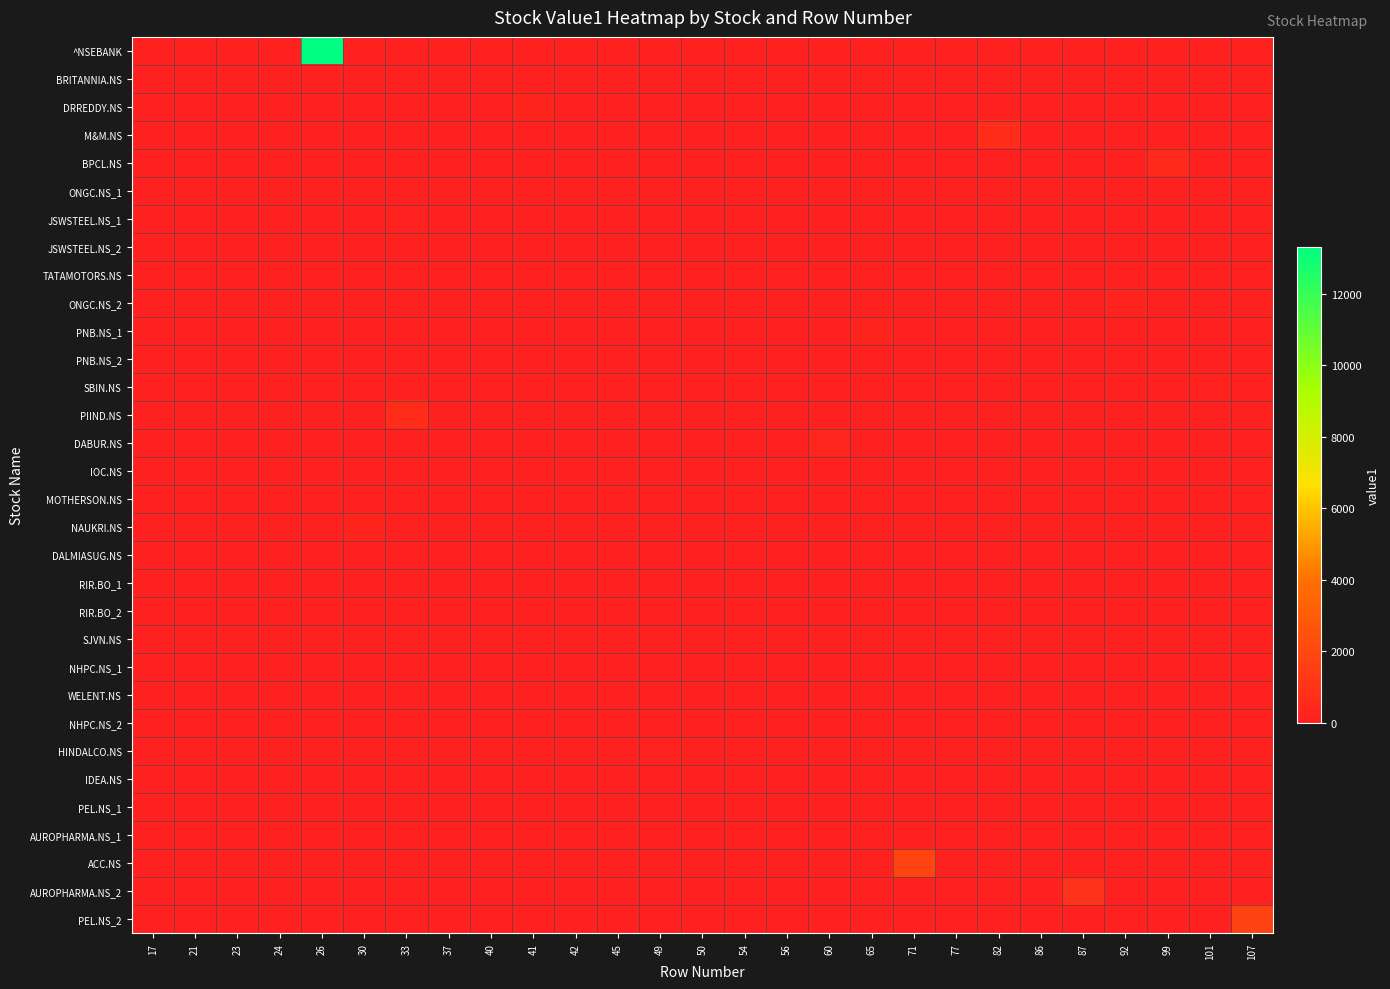

Reading left to right, list all the values displayed in this chart.

^NSEBANK: 17=0.0	21=0.0	23=0.0	24=0.0	26=13303.6	30=0.0	33=0.0	37=0.0	40=0.0	41=0.0	42=0.0	45=0.0	49=0.0	50=0.0	54=0.0	56=0.0	60=0.0	65=0.0	71=0.0	77=0.0	82=0.0	86=0.0	87=0.0	92=0.0	99=0.0	101=0.0	107=0.0
BRITANNIA.NS: 17=0.0	21=0.0	23=0.0	24=0.0	26=46.2	30=0.0	33=0.0	37=0.0	40=0.0	41=0.0	42=0.0	45=0.0	49=0.0	50=0.0	54=0.0	56=0.0	60=0.0	65=0.0	71=0.0	77=0.0	82=0.0	86=0.0	87=0.0	92=0.0	99=0.0	101=0.0	107=0.0
DRREDDY.NS: 17=0.0	21=0.0	23=0.0	24=0.0	26=0.0	30=0.0	33=0.0	37=0.0	40=0.0	41=299.5	42=0.0	45=0.0	49=0.0	50=0.0	54=0.0	56=0.0	60=0.0	65=0.0	71=0.0	77=0.0	82=0.0	86=0.0	87=0.0	92=0.0	99=0.0	101=0.0	107=0.0
M&M.NS: 17=0.0	21=0.0	23=0.0	24=0.0	26=0.0	30=0.0	33=0.0	37=0.0	40=0.0	41=0.0	42=0.0	45=0.0	49=0.0	50=0.0	54=0.0	56=0.0	60=0.0	65=0.0	71=0.0	77=0.0	82=716.8	86=0.0	87=0.0	92=0.0	99=0.0	101=0.0	107=0.0
BPCL.NS: 17=0.0	21=0.0	23=0.0	24=0.0	26=0.0	30=0.0	33=0.0	37=0.0	40=0.0	41=0.0	42=0.0	45=0.0	49=0.0	50=0.0	54=0.0	56=0.0	60=0.0	65=0.0	71=0.0	77=0.0	82=0.0	86=0.0	87=0.0	92=0.0	99=551.5	101=0.0	107=0.0
ONGC.NS_1: 17=0.0	21=10.6	23=0.0	24=0.0	26=0.0	30=0.0	33=0.0	37=0.0	40=0.0	41=0.0	42=0.0	45=0.0	49=0.0	50=0.0	54=0.0	56=0.0	60=0.0	65=0.0	71=0.0	77=0.0	82=0.0	86=0.0	87=0.0	92=0.0	99=0.0	101=0.0	107=0.0
JSWSTEEL.NS_1: 17=0.0	21=0.0	23=0.0	24=0.0	26=0.0	30=0.0	33=138.9	37=0.0	40=0.0	41=0.0	42=0.0	45=0.0	49=0.0	50=0.0	54=0.0	56=0.0	60=0.0	65=0.0	71=0.0	77=0.0	82=0.0	86=0.0	87=0.0	92=0.0	99=0.0	101=0.0	107=0.0
JSWSTEEL.NS_2: 17=0.0	21=0.0	23=0.0	24=0.0	26=0.0	30=0.0	33=0.0	37=0.0	40=0.0	41=0.0	42=0.0	45=46.2	49=0.0	50=0.0	54=0.0	56=0.0	60=0.0	65=0.0	71=0.0	77=0.0	82=0.0	86=0.0	87=0.0	92=0.0	99=0.0	101=0.0	107=0.0
TATAMOTORS.NS: 17=0.0	21=0.0	23=0.0	24=0.0	26=0.0	30=0.0	33=0.0	37=0.0	40=0.0	41=0.0	42=0.0	45=0.0	49=0.0	50=0.0	54=0.0	56=109.2	60=0.0	65=0.0	71=0.0	77=0.0	82=0.0	86=0.0	87=0.0	92=0.0	99=0.0	101=0.0	107=0.0
ONGC.NS_2: 17=0.0	21=0.0	23=0.0	24=0.0	26=0.0	30=0.0	33=0.0	37=0.0	40=0.0	41=0.0	42=0.0	45=0.0	49=0.0	50=0.0	54=0.0	56=0.0	60=0.0	65=0.0	71=0.0	77=0.0	82=0.0	86=0.0	87=0.0	92=211.8	99=0.0	101=0.0	107=0.0
PNB.NS_1: 17=0.0	21=0.0	23=0.0	24=0.0	26=0.0	30=0.0	33=0.0	37=0.0	40=0.0	41=0.0	42=0.0	45=0.0	49=0.0	50=0.0	54=0.0	56=0.0	60=0.0	65=230.9	71=0.0	77=0.0	82=0.0	86=0.0	87=0.0	92=0.0	99=0.0	101=0.0	107=0.0
PNB.NS_2: 17=0.0	21=0.0	23=0.0	24=0.0	26=0.0	30=0.0	33=0.0	37=0.0	40=0.0	41=0.0	42=0.0	45=0.0	49=0.0	50=0.0	54=0.0	56=0.0	60=0.0	65=0.0	71=0.0	77=26.3	82=0.0	86=0.0	87=0.0	92=0.0	99=0.0	101=0.0	107=0.0
SBIN.NS: 17=0.0	21=0.0	23=0.0	24=0.0	26=0.0	30=0.0	33=0.0	37=0.0	40=0.0	41=0.0	42=0.0	45=0.0	49=0.0	50=0.0	54=0.0	56=0.0	60=0.0	65=0.0	71=0.0	77=0.0	82=0.0	86=0.0	87=0.0	92=0.0	99=0.0	101=148.2	107=0.0
PIIND.NS: 17=0.0	21=0.0	23=0.0	24=0.0	26=0.0	30=0.0	33=675.0	37=0.0	40=0.0	41=0.0	42=0.0	45=0.0	49=0.0	50=0.0	54=0.0	56=0.0	60=0.0	65=0.0	71=0.0	77=0.0	82=0.0	86=0.0	87=0.0	92=0.0	99=0.0	101=0.0	107=0.0
DABUR.NS: 17=0.0	21=0.0	23=0.0	24=0.0	26=0.0	30=0.0	33=0.0	37=0.0	40=0.0	41=0.0	42=0.0	45=0.0	49=0.0	50=0.0	54=0.0	56=0.0	60=320.0	65=0.0	71=0.0	77=0.0	82=0.0	86=0.0	87=0.0	92=0.0	99=0.0	101=0.0	107=0.0
IOC.NS: 17=0.0	21=0.0	23=0.0	24=0.0	26=0.0	30=0.0	33=0.0	37=0.0	40=0.0	41=0.0	42=0.0	45=0.0	49=0.0	50=0.0	54=25.0	56=0.0	60=0.0	65=0.0	71=0.0	77=0.0	82=0.0	86=0.0	87=0.0	92=0.0	99=0.0	101=0.0	107=0.0
MOTHERSON.NS: 17=0.0	21=0.0	23=0.0	24=0.0	26=0.0	30=0.0	33=0.0	37=0.0	40=0.0	41=0.0	42=0.0	45=0.0	49=0.0	50=0.0	54=0.0	56=0.0	60=0.0	65=0.0	71=0.0	77=0.0	82=0.0	86=61.8	87=0.0	92=0.0	99=0.0	101=0.0	107=0.0
NAUKRI.NS: 17=0.0	21=0.0	23=0.0	24=0.0	26=0.0	30=274.5	33=0.0	37=0.0	40=0.0	41=0.0	42=0.0	45=0.0	49=0.0	50=0.0	54=0.0	56=0.0	60=0.0	65=0.0	71=0.0	77=0.0	82=0.0	86=0.0	87=0.0	92=0.0	99=0.0	101=0.0	107=0.0
DALMIASUG.NS: 17=0.0	21=0.0	23=0.0	24=0.0	26=0.0	30=0.0	33=0.0	37=0.0	40=0.0	41=0.0	42=0.0	45=0.0	49=0.0	50=11.6	54=0.0	56=0.0	60=0.0	65=0.0	71=0.0	77=0.0	82=0.0	86=0.0	87=0.0	92=0.0	99=0.0	101=0.0	107=0.0
RIR.BO_1: 17=0.0	21=0.0	23=13.0	24=0.0	26=0.0	30=0.0	33=0.0	37=0.0	40=0.0	41=0.0	42=0.0	45=0.0	49=0.0	50=0.0	54=0.0	56=0.0	60=0.0	65=0.0	71=0.0	77=0.0	82=0.0	86=0.0	87=0.0	92=0.0	99=0.0	101=0.0	107=0.0
RIR.BO_2: 17=0.0	21=0.0	23=0.0	24=13.0	26=0.0	30=0.0	33=0.0	37=0.0	40=0.0	41=0.0	42=0.0	45=0.0	49=0.0	50=0.0	54=0.0	56=0.0	60=0.0	65=0.0	71=0.0	77=0.0	82=0.0	86=0.0	87=0.0	92=0.0	99=0.0	101=0.0	107=0.0
SJVN.NS: 17=18.2	21=0.0	23=0.0	24=0.0	26=0.0	30=0.0	33=0.0	37=0.0	40=0.0	41=0.0	42=0.0	45=0.0	49=0.0	50=0.0	54=0.0	56=0.0	60=0.0	65=0.0	71=0.0	77=0.0	82=0.0	86=0.0	87=0.0	92=0.0	99=0.0	101=0.0	107=0.0
NHPC.NS_1: 17=0.0	21=0.0	23=29.4	24=0.0	26=0.0	30=0.0	33=0.0	37=0.0	40=0.0	41=0.0	42=0.0	45=0.0	49=0.0	50=0.0	54=0.0	56=0.0	60=0.0	65=0.0	71=0.0	77=0.0	82=0.0	86=0.0	87=0.0	92=0.0	99=0.0	101=0.0	107=0.0
WELENT.NS: 17=0.0	21=0.0	23=0.0	24=0.0	26=0.0	30=0.0	33=0.0	37=0.0	40=7.9	41=0.0	42=0.0	45=0.0	49=0.0	50=0.0	54=0.0	56=0.0	60=0.0	65=0.0	71=0.0	77=0.0	82=0.0	86=0.0	87=0.0	92=0.0	99=0.0	101=0.0	107=0.0
NHPC.NS_2: 17=0.0	21=0.0	23=0.0	24=0.0	26=0.0	30=0.0	33=0.0	37=34.5	40=0.0	41=0.0	42=0.0	45=0.0	49=0.0	50=0.0	54=0.0	56=0.0	60=0.0	65=0.0	71=0.0	77=0.0	82=0.0	86=0.0	87=0.0	92=0.0	99=0.0	101=0.0	107=0.0
HINDALCO.NS: 17=0.0	21=0.0	23=0.0	24=0.0	26=0.0	30=0.0	33=0.0	37=0.0	40=0.0	41=0.0	42=0.0	45=0.0	49=108.8	50=0.0	54=0.0	56=0.0	60=0.0	65=0.0	71=0.0	77=0.0	82=0.0	86=0.0	87=0.0	92=0.0	99=0.0	101=0.0	107=0.0
IDEA.NS: 17=0.0	21=0.0	23=0.0	24=0.0	26=0.0	30=0.0	33=0.0	37=0.0	40=0.0	41=0.0	42=39.6	45=0.0	49=0.0	50=0.0	54=0.0	56=0.0	60=0.0	65=0.0	71=0.0	77=0.0	82=0.0	86=0.0	87=0.0	92=0.0	99=0.0	101=0.0	107=0.0
PEL.NS_1: 17=0.0	21=0.0	23=0.0	24=0.0	26=0.0	30=21.9	33=0.0	37=0.0	40=0.0	41=0.0	42=0.0	45=0.0	49=0.0	50=0.0	54=0.0	56=0.0	60=0.0	65=0.0	71=0.0	77=0.0	82=0.0	86=0.0	87=0.0	92=0.0	99=0.0	101=0.0	107=0.0
AUROPHARMA.NS_1: 17=0.0	21=0.0	23=0.0	24=0.0	26=0.0	30=0.0	33=0.0	37=0.0	40=0.0	41=0.0	42=0.0	45=0.0	49=0.0	50=82.5	54=0.0	56=0.0	60=0.0	65=0.0	71=0.0	77=0.0	82=0.0	86=0.0	87=0.0	92=0.0	99=0.0	101=0.0	107=0.0
ACC.NS: 17=0.0	21=0.0	23=0.0	24=0.0	26=0.0	30=0.0	33=0.0	37=0.0	40=0.0	41=0.0	42=0.0	45=0.0	49=0.0	50=0.0	54=0.0	56=0.0	60=0.0	65=0.0	71=1774.7	77=0.0	82=0.0	86=0.0	87=0.0	92=0.0	99=0.0	101=0.0	107=0.0
AUROPHARMA.NS_2: 17=0.0	21=0.0	23=0.0	24=0.0	26=0.0	30=0.0	33=0.0	37=0.0	40=0.0	41=0.0	42=0.0	45=0.0	49=0.0	50=0.0	54=0.0	56=0.0	60=0.0	65=0.0	71=0.0	77=0.0	82=0.0	86=0.0	87=891.5	92=0.0	99=0.0	101=0.0	107=0.0
PEL.NS_2: 17=0.0	21=0.0	23=0.0	24=0.0	26=0.0	30=0.0	33=0.0	37=0.0	40=0.0	41=0.0	42=0.0	45=0.0	49=0.0	50=0.0	54=0.0	56=0.0	60=0.0	65=0.0	71=0.0	77=0.0	82=0.0	86=0.0	87=0.0	92=0.0	99=0.0	101=0.0	107=1741.7